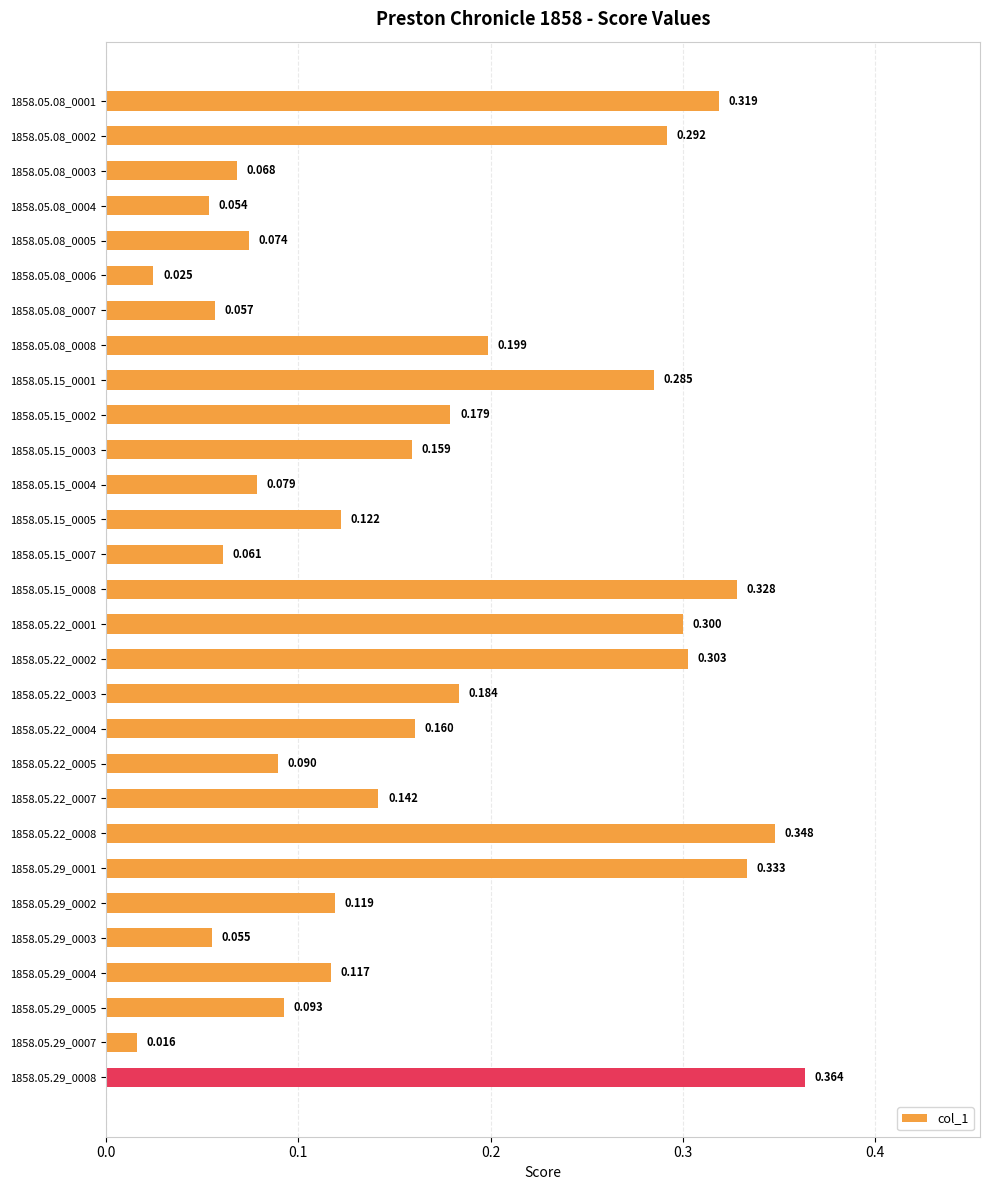

How many distinct data groups are displayed?

1